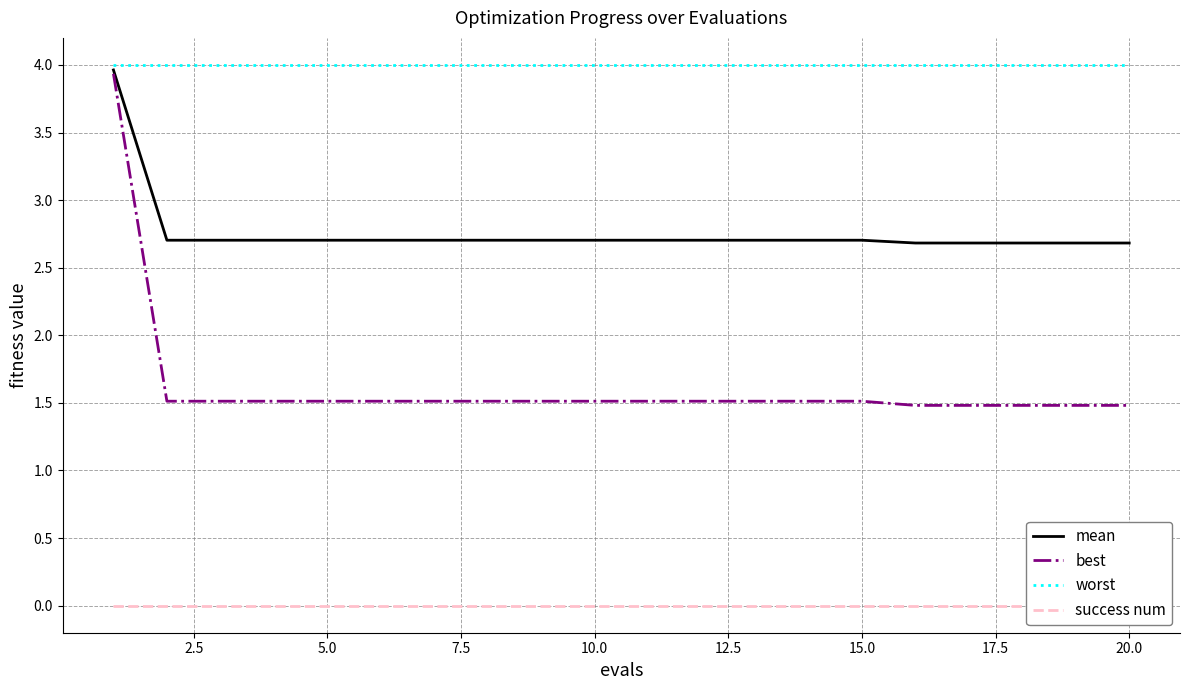

True or false: mean has a value of 2.7 at 20.0.

True